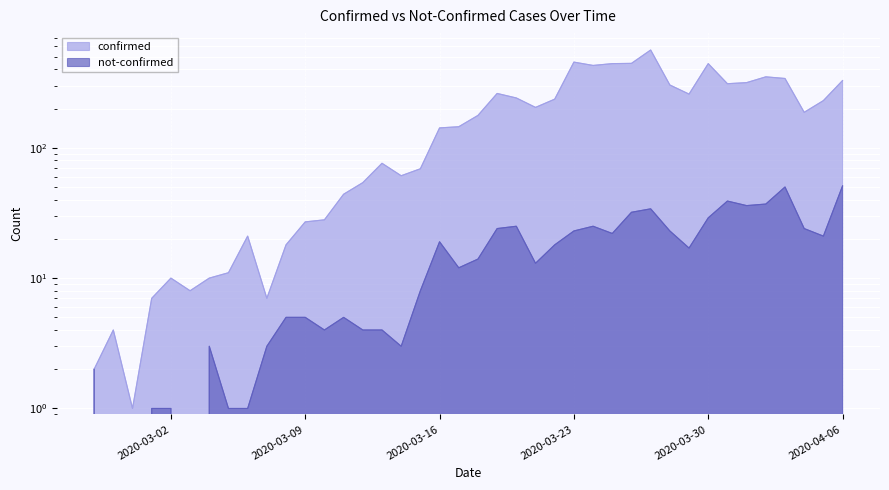

Is it true that confirmed equals 35 at 2020-03-14?

False